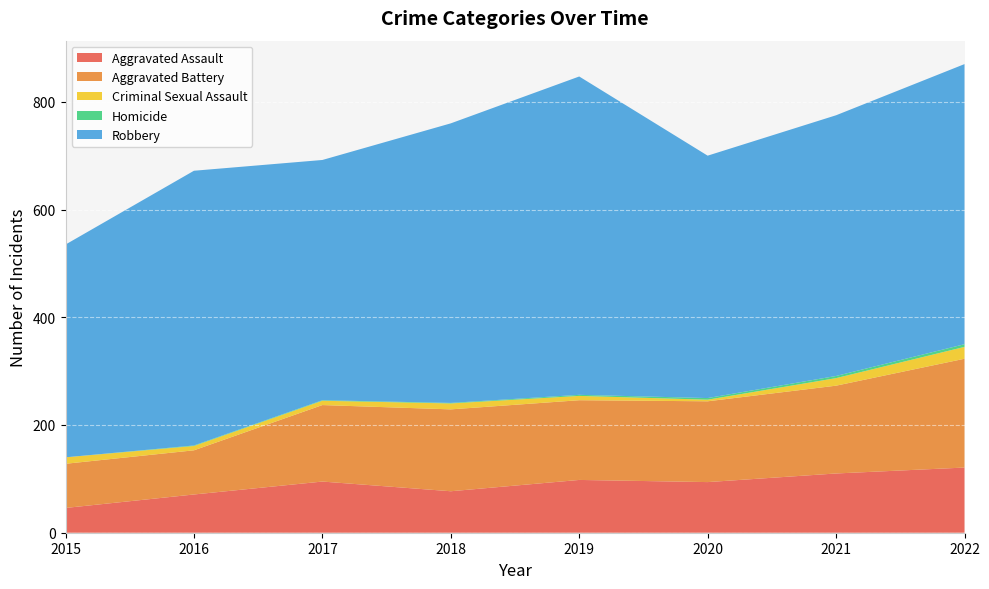

What is the lowest value of the Robbery series?

395